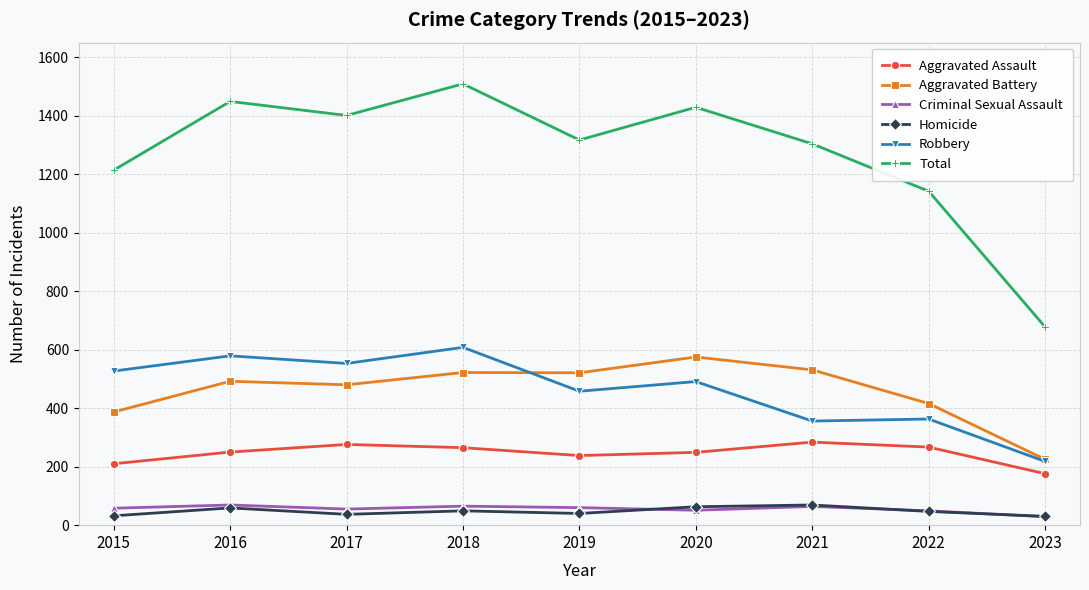

True or false: Aggravated Battery and Total cross at least once.

False